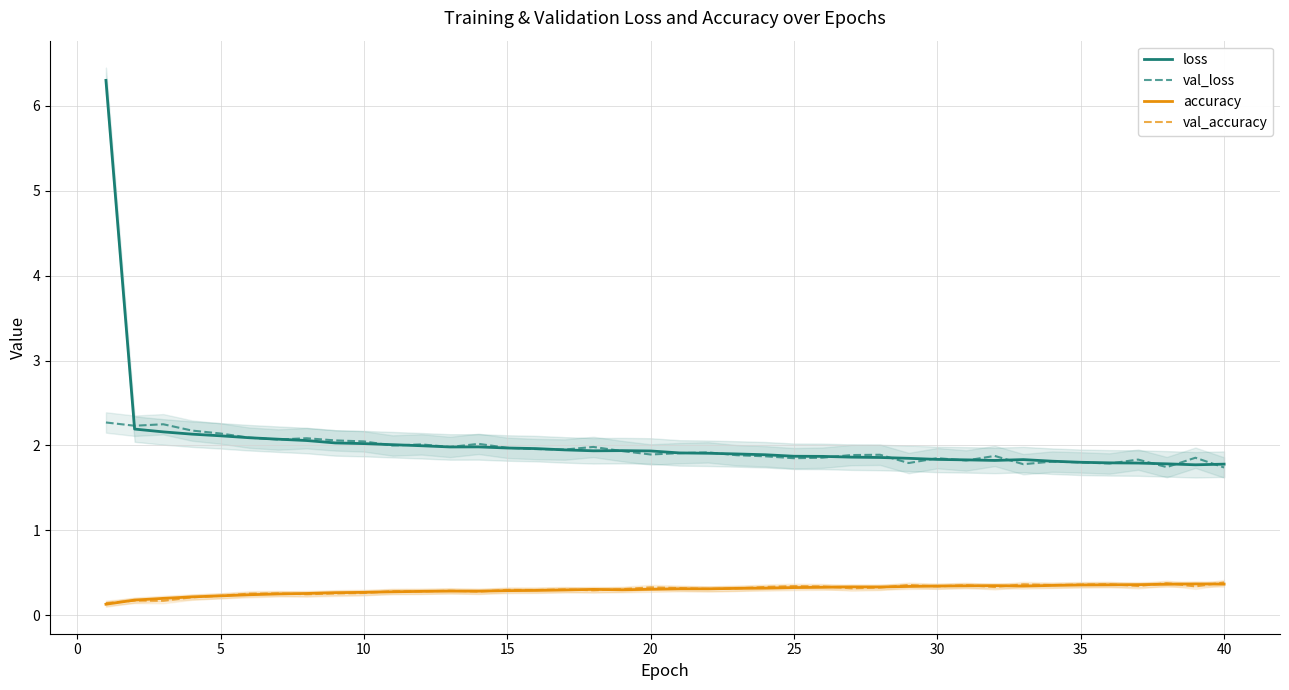

True or false: val_loss and val_accuracy cross at least once.

False